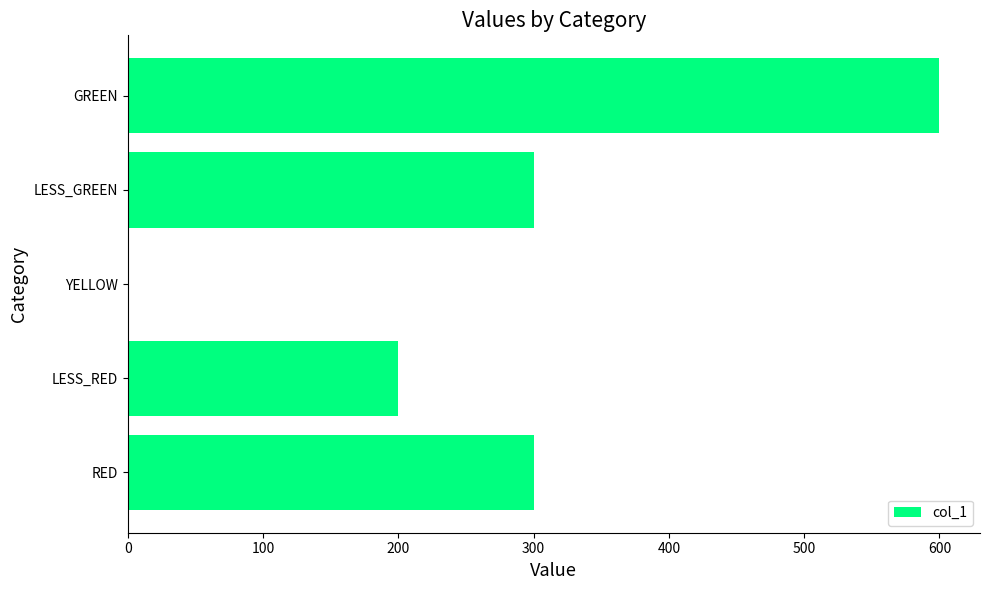

Between RED and LESS_RED, which is larger?

RED